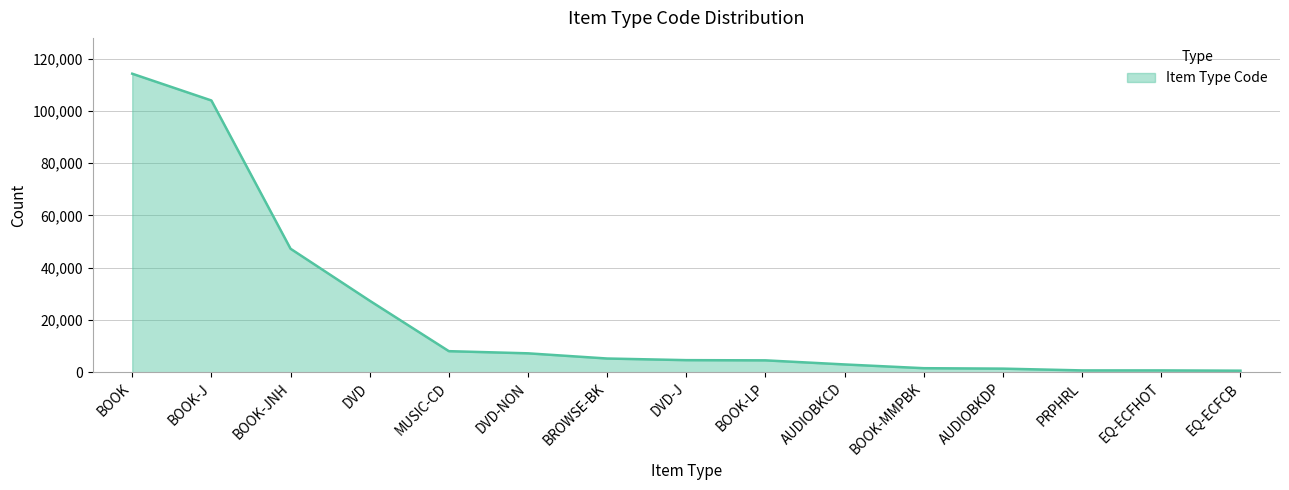

Which has a higher value, DVD-NON or DVD-J?

DVD-NON